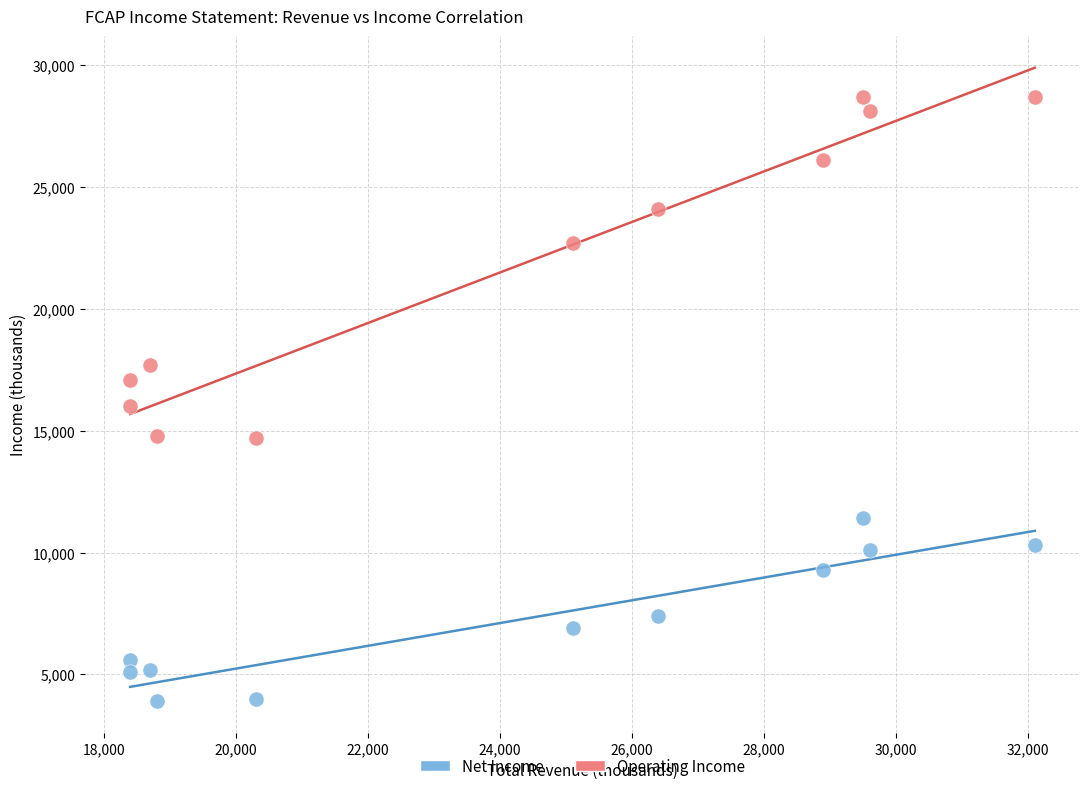

What are all the series names shown in the legend?

Net Income, Operating Income